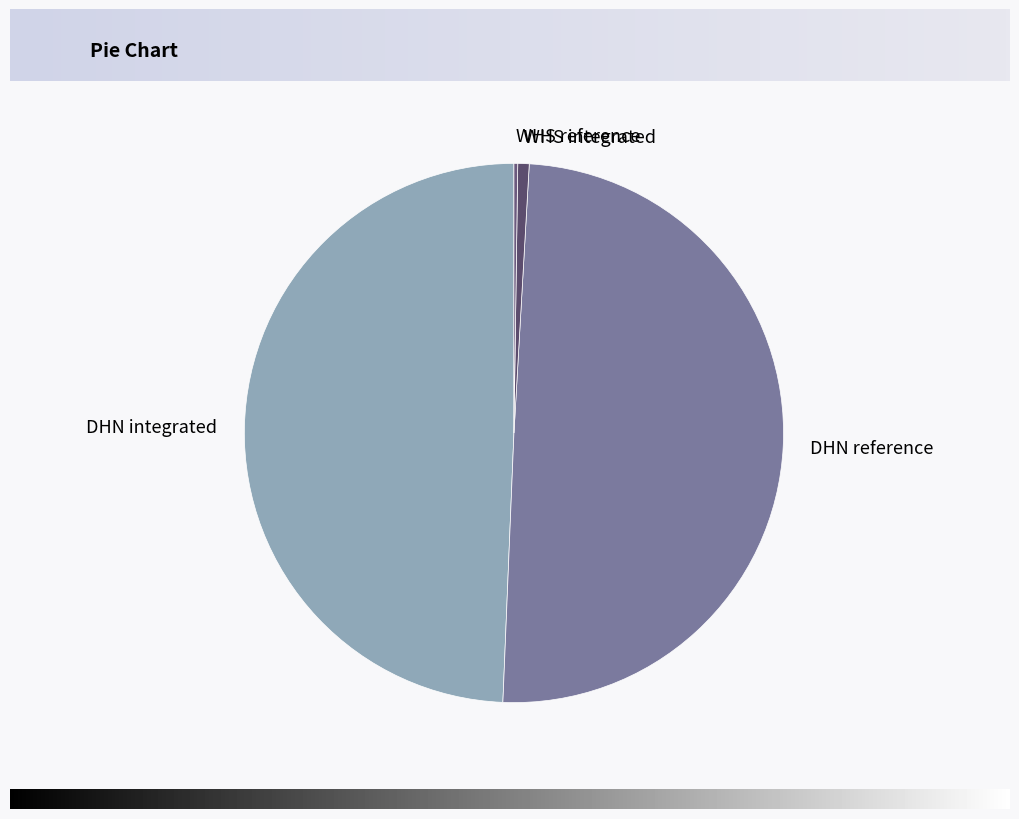

Is it true that DHN integrated is 44% of the pie?

False